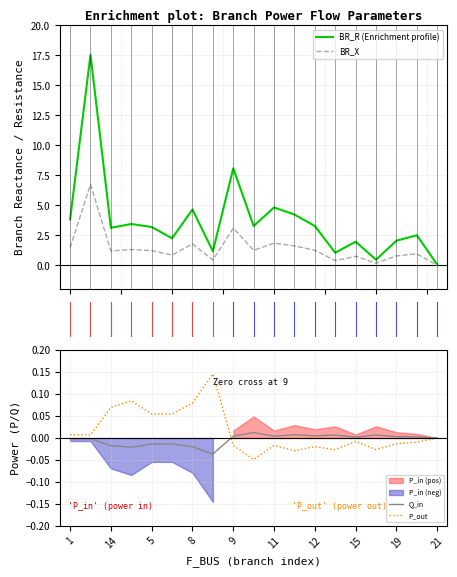

True or false: Q_in has more than 2 interior local peaks.

True